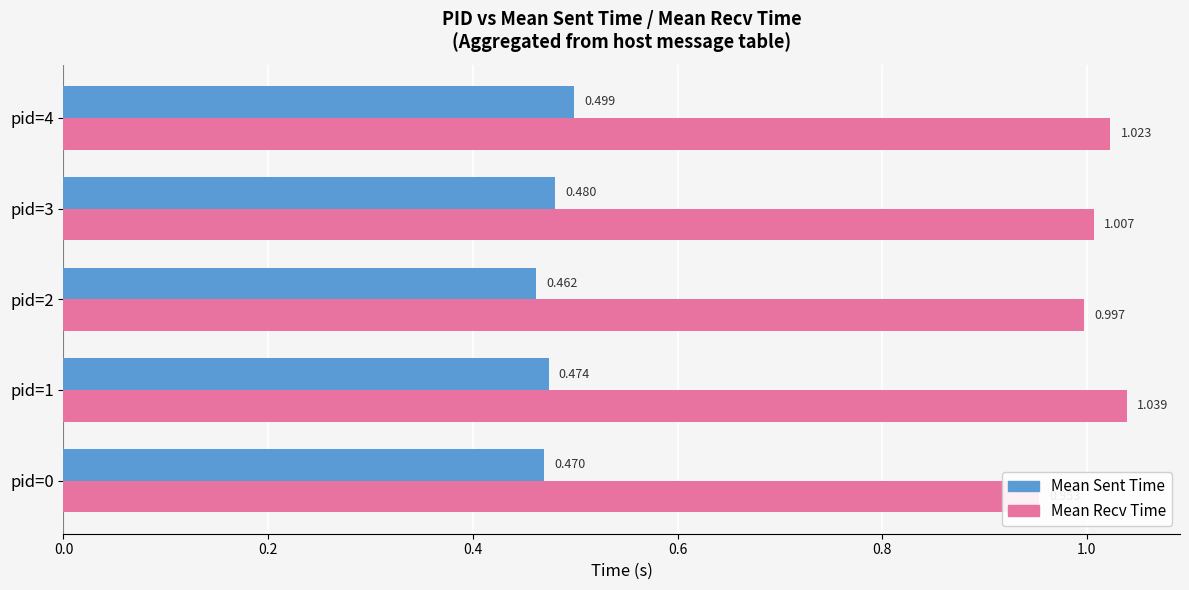

What is the spread (max minus min) of values at pid=3?

0.5